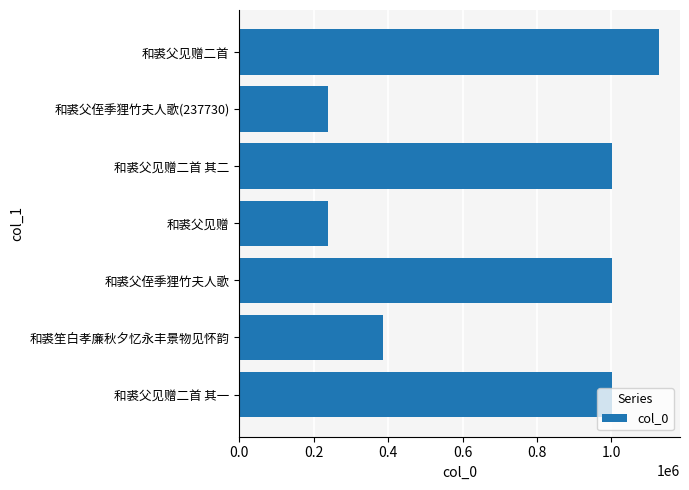

Between 和裘父侄季狸竹夫人歌 and 和裘父侄季狸竹夫人歌(237730), which is larger?

和裘父侄季狸竹夫人歌